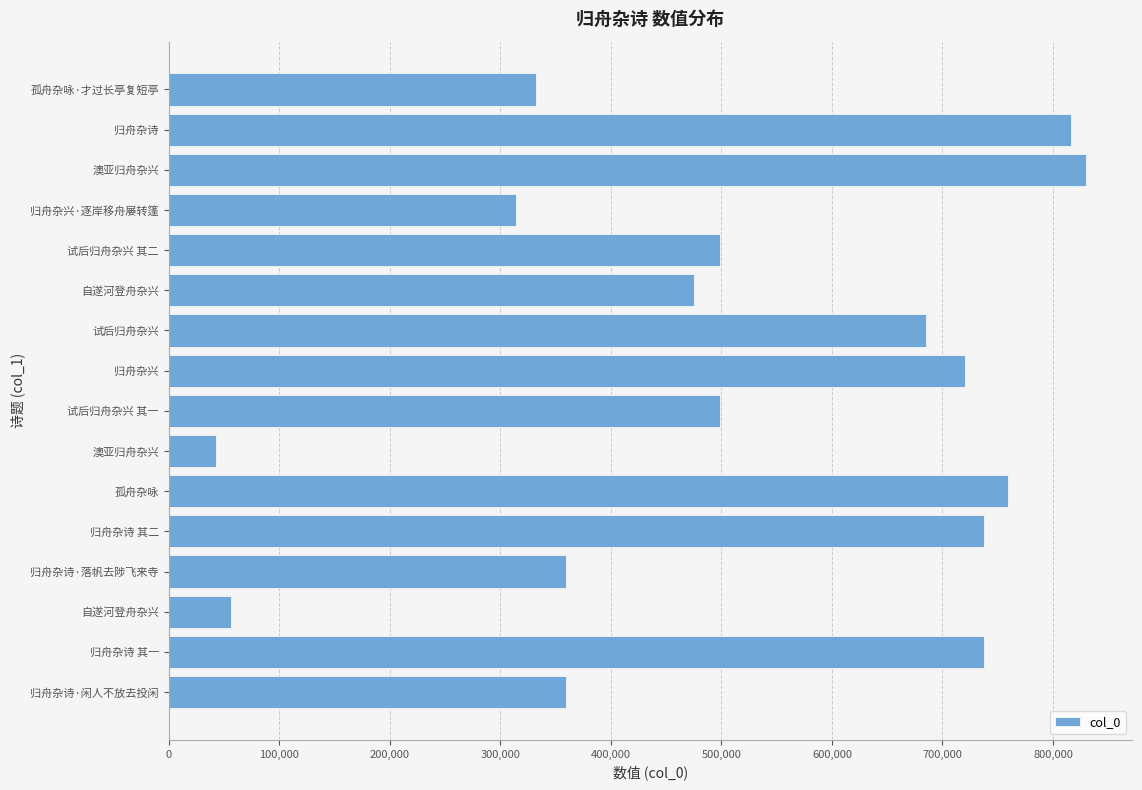

What is the average value?

513884